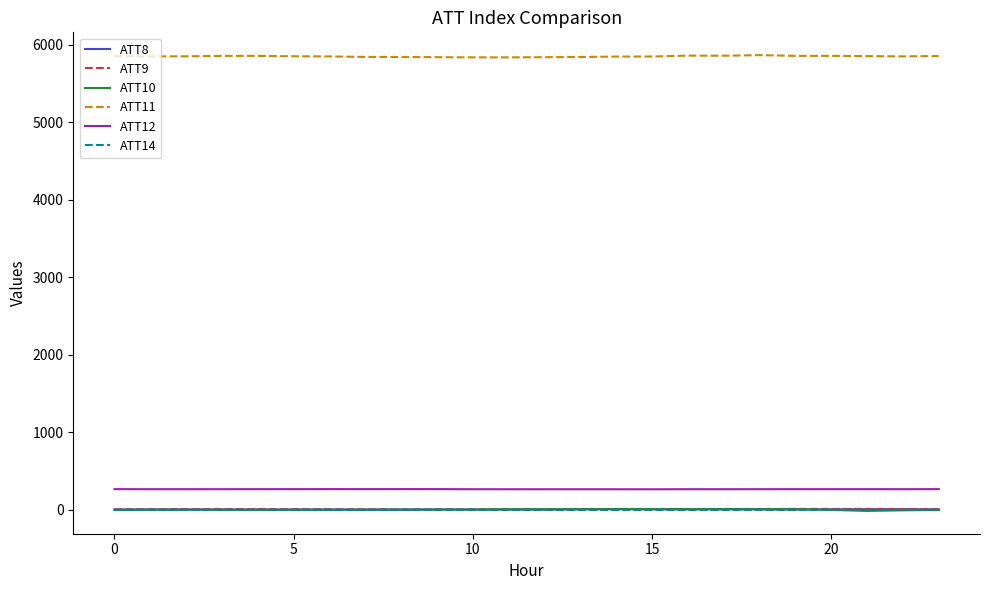

Which series has the largest total across all categories?

ATT11